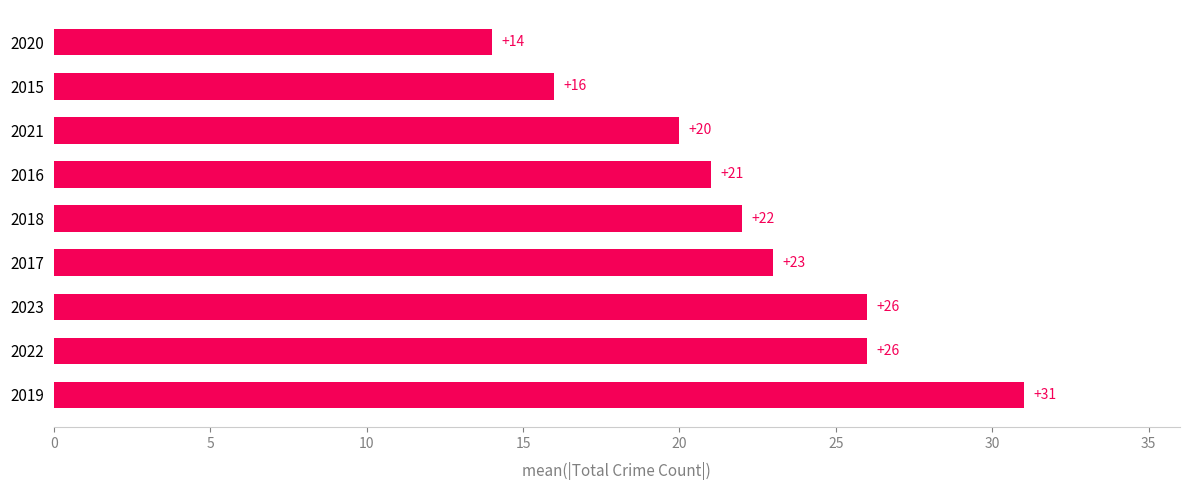

Reading bottom to top, list all the values displayed in this chart.

31	26	26	23	22	21	20	16	14